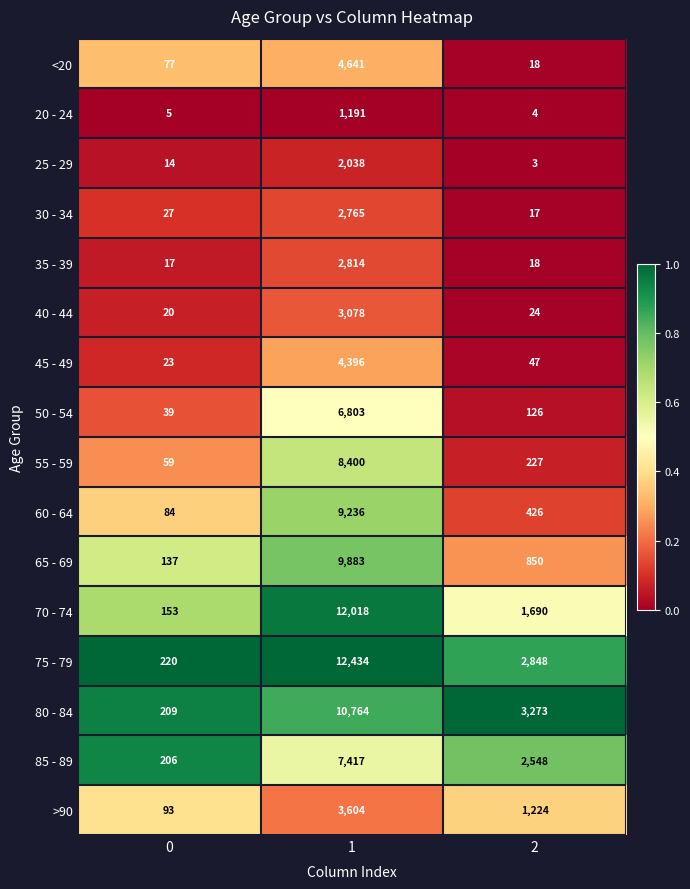

What value does the 60 - 64 series have at 2, to the nearest 100?

400